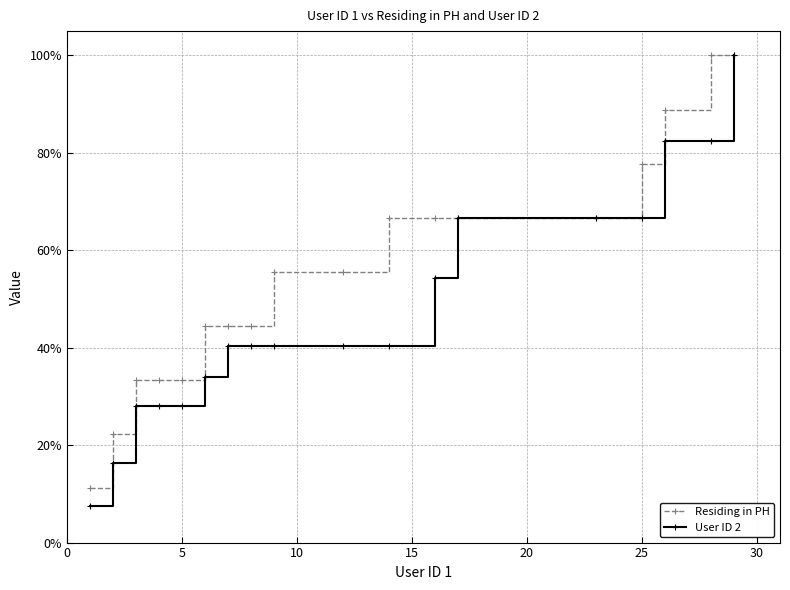

What is the value of the Residing in PH point at the 2nd from the left?

22.2